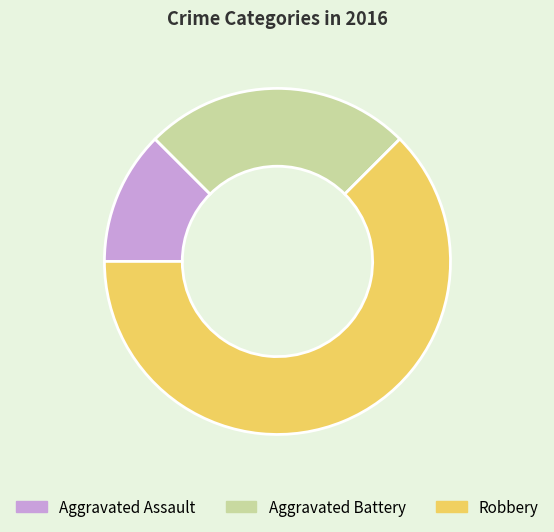

Which category has the biggest portion of the pie?

Robbery